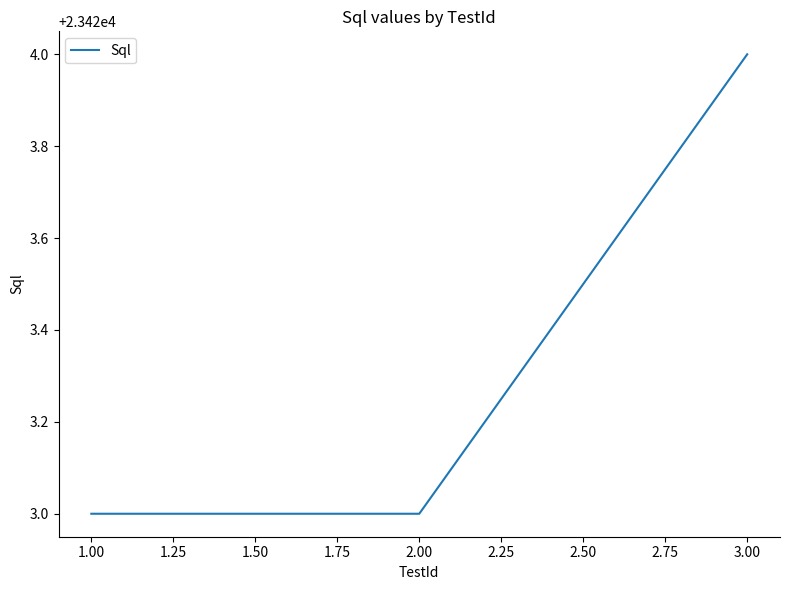

Count the number of data series in this chart.

1